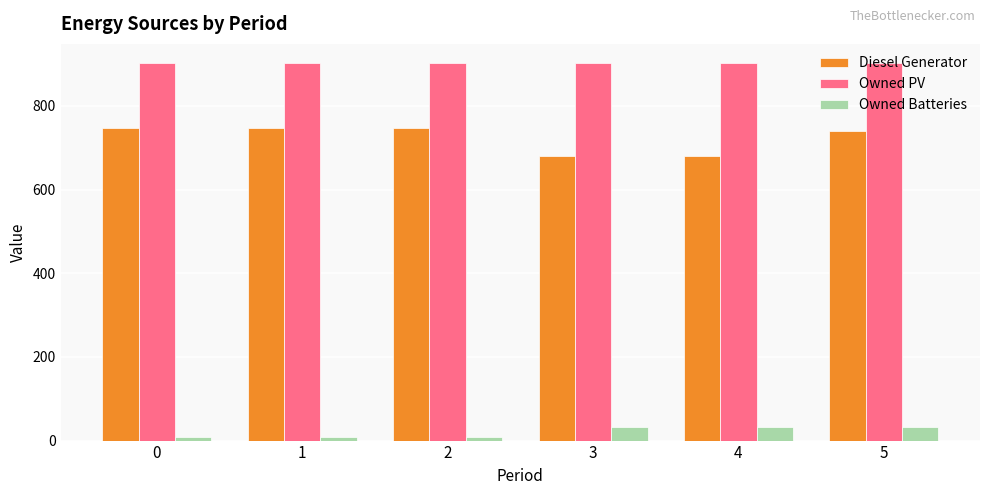

The value of Diesel Generator at 4 is 681. True or false?

True